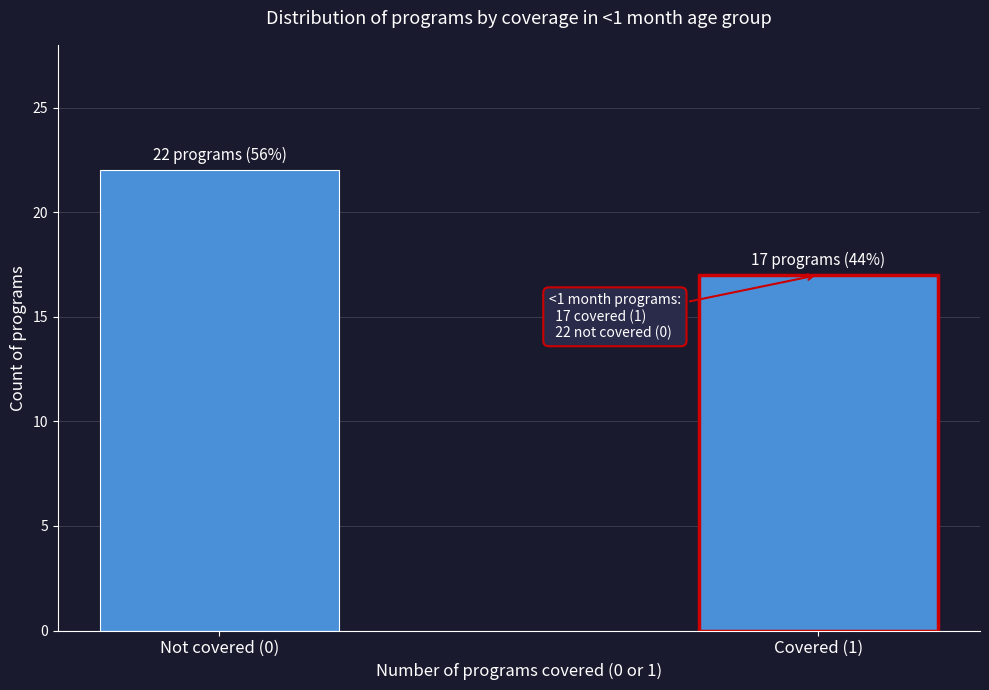

Reading left to right, list all the values displayed in this chart.

22	17